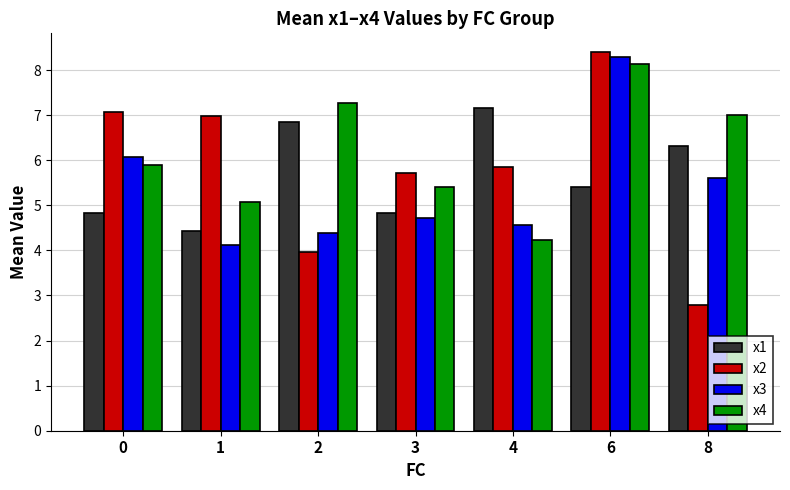

At 8, list the series in order from largest to smallest.

x4, x1, x3, x2